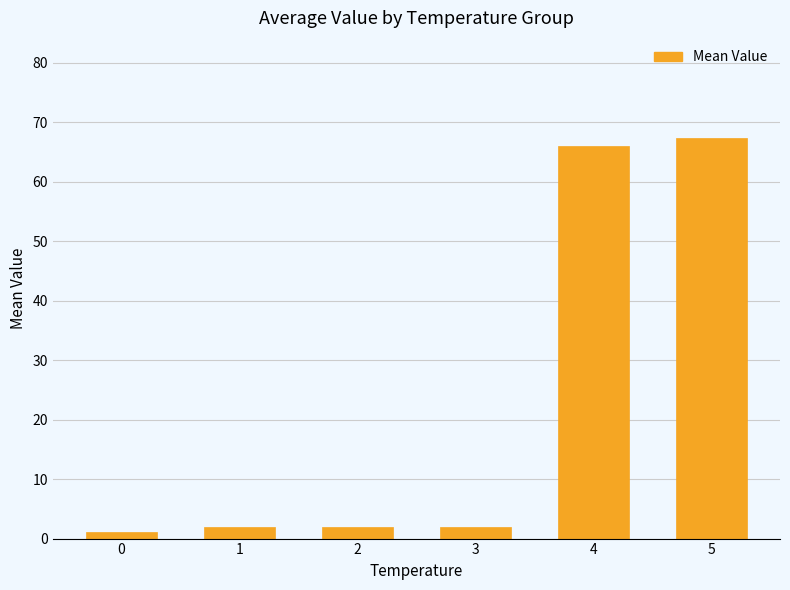

Is it true that the value at 3 is 2.0?

True